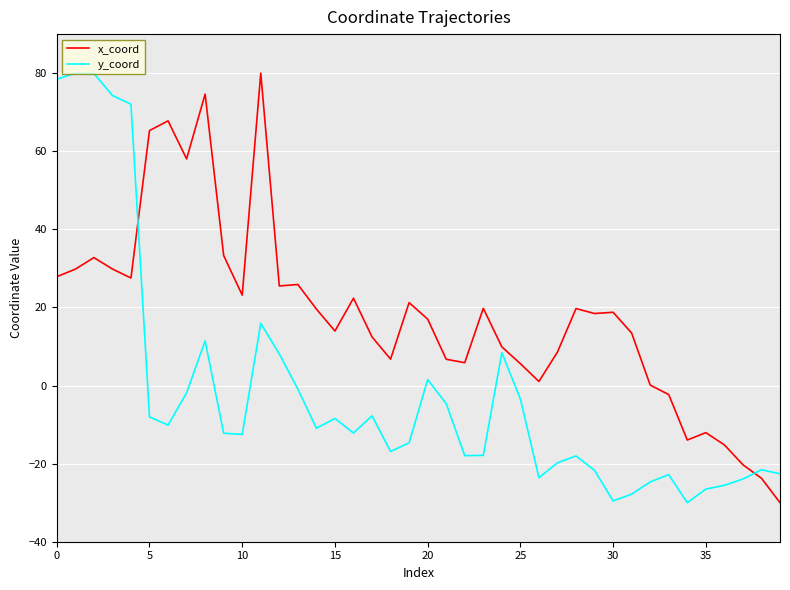

List the series in order of their overall mean, highest first.

x_coord, y_coord